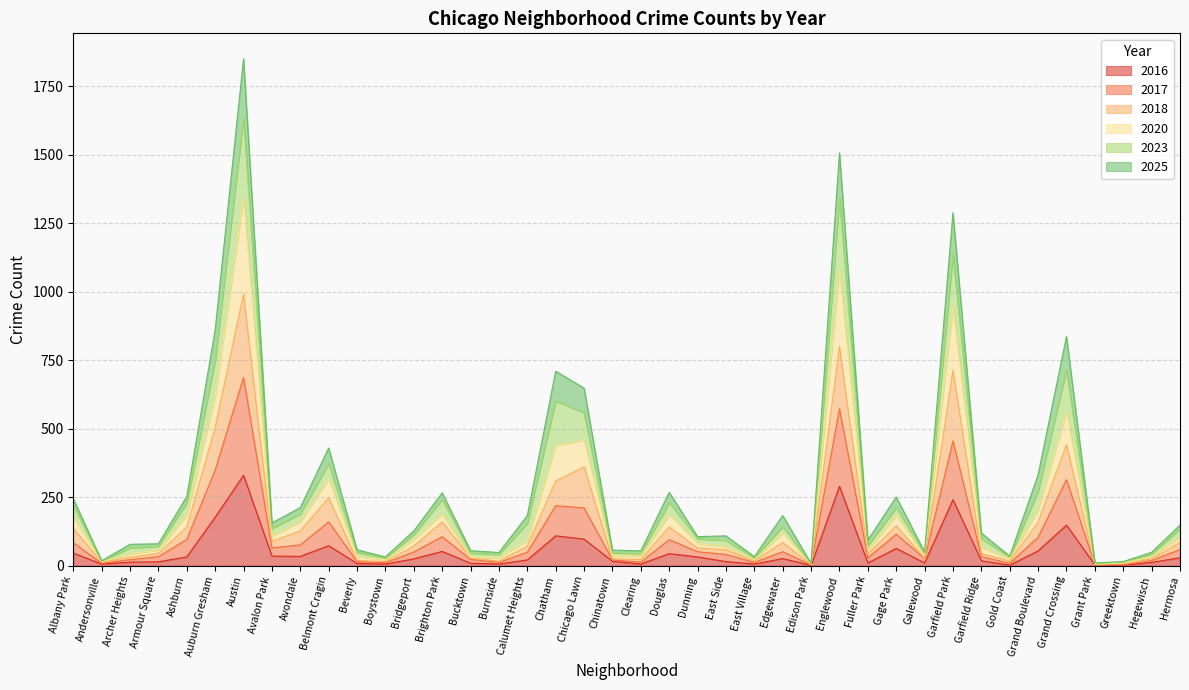

At which category is the sum across all series the highest?

Austin